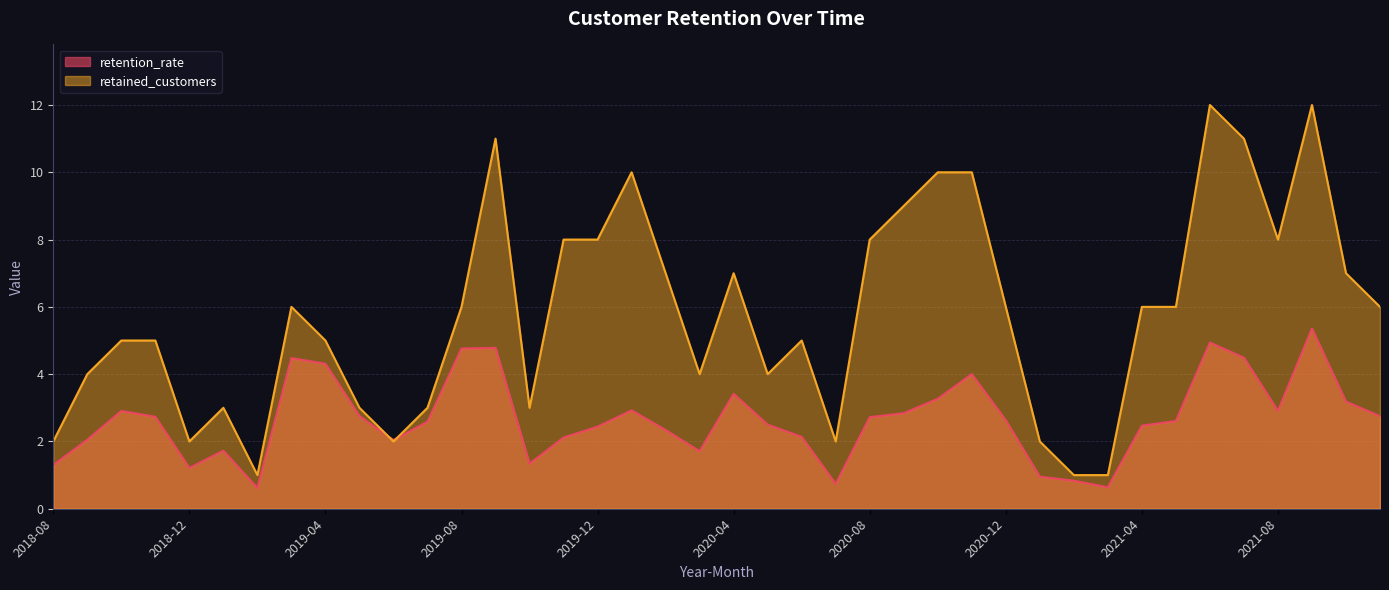

Rank the categories by retained_customers value from highest to lowest.

2021-06, 2021-09, 2019-09, 2021-07, 2020-01, 2020-10, 2020-11, 2020-09, 2019-11, 2019-12, 2020-08, 2021-08, 2020-02, 2020-04, 2021-10, 2019-03, 2019-08, 2020-12, 2021-04, 2021-05, 2021-11, 2018-10, 2018-11, 2019-04, 2020-06, 2018-09, 2020-03, 2020-05, 2019-01, 2019-05, 2019-07, 2019-10, 2018-08, 2018-12, 2019-06, 2020-07, 2021-01, 2019-02, 2021-02, 2021-03